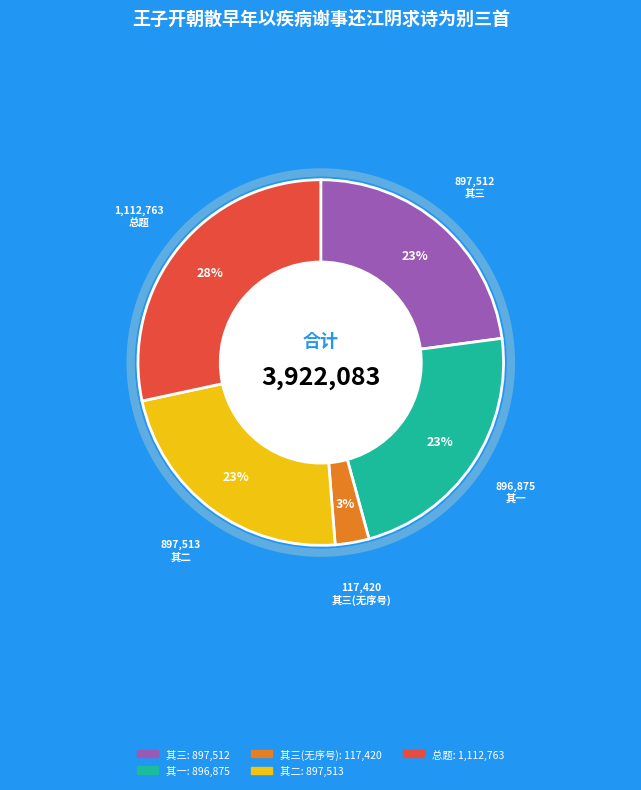

To the nearest percent, what is the difference between the largest and smallest slice percentages?

25%